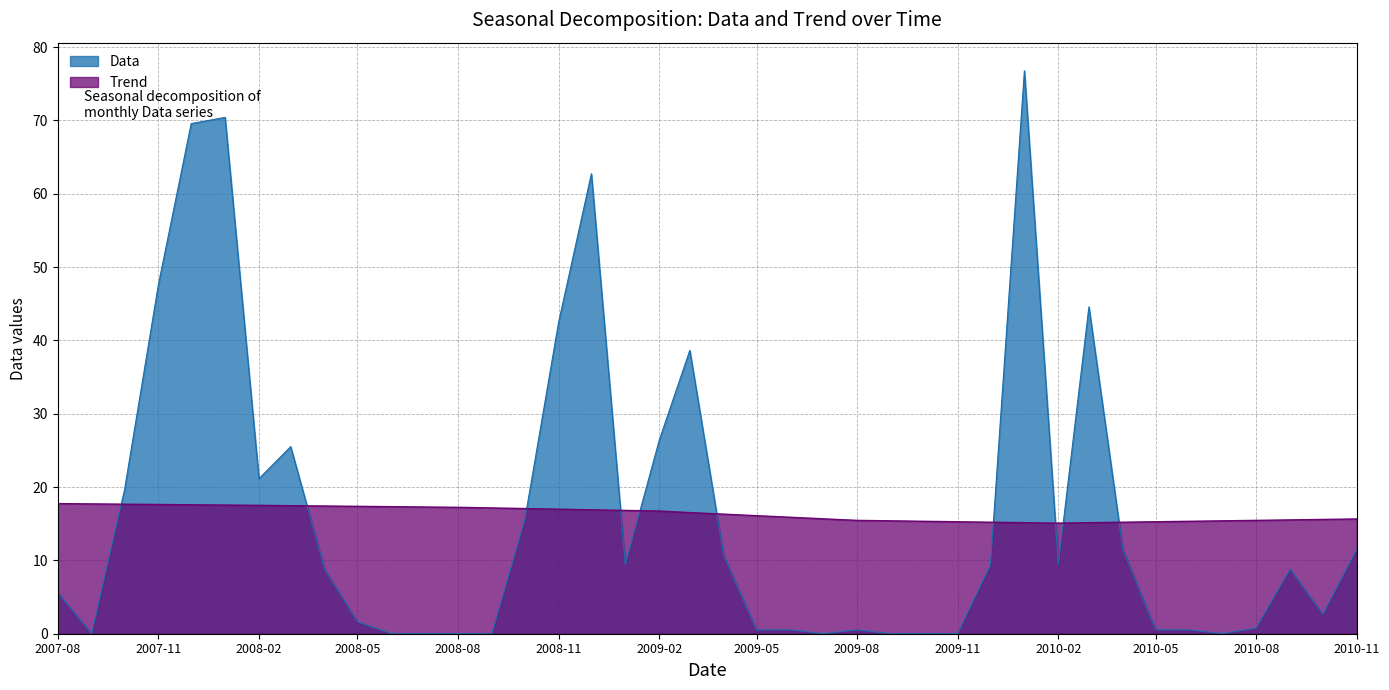

True or false: Trend and Data intersect in this chart.

True